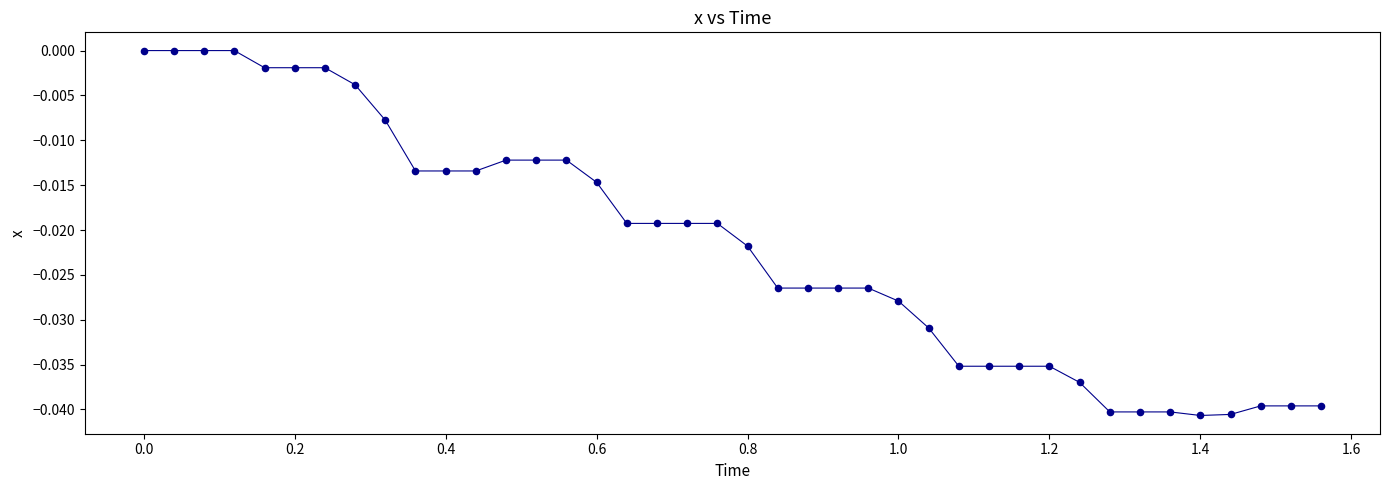

Does the chart have visible grid lines?

No